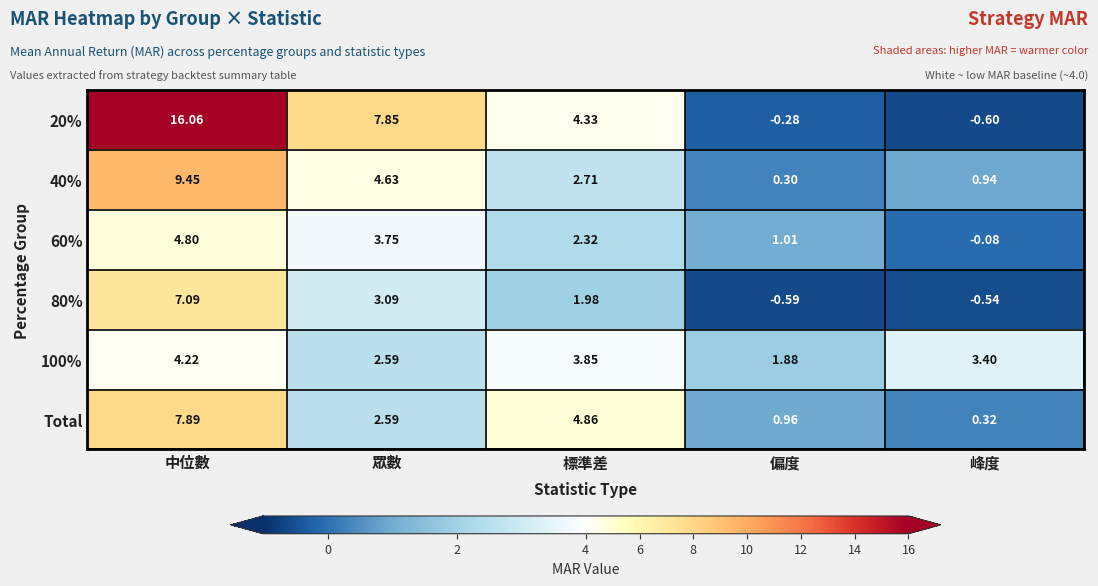

At which label does 100% reach its peak?

中位數